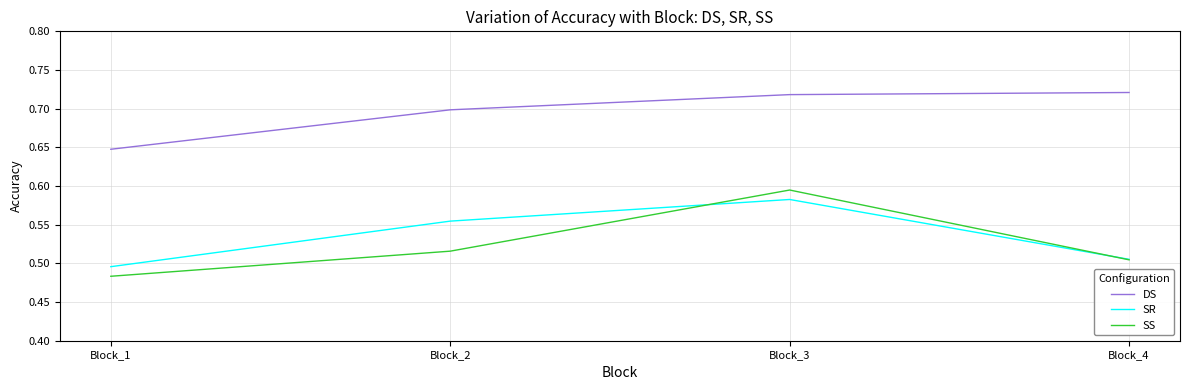

At which category is the sum across all series the highest?

Block_3